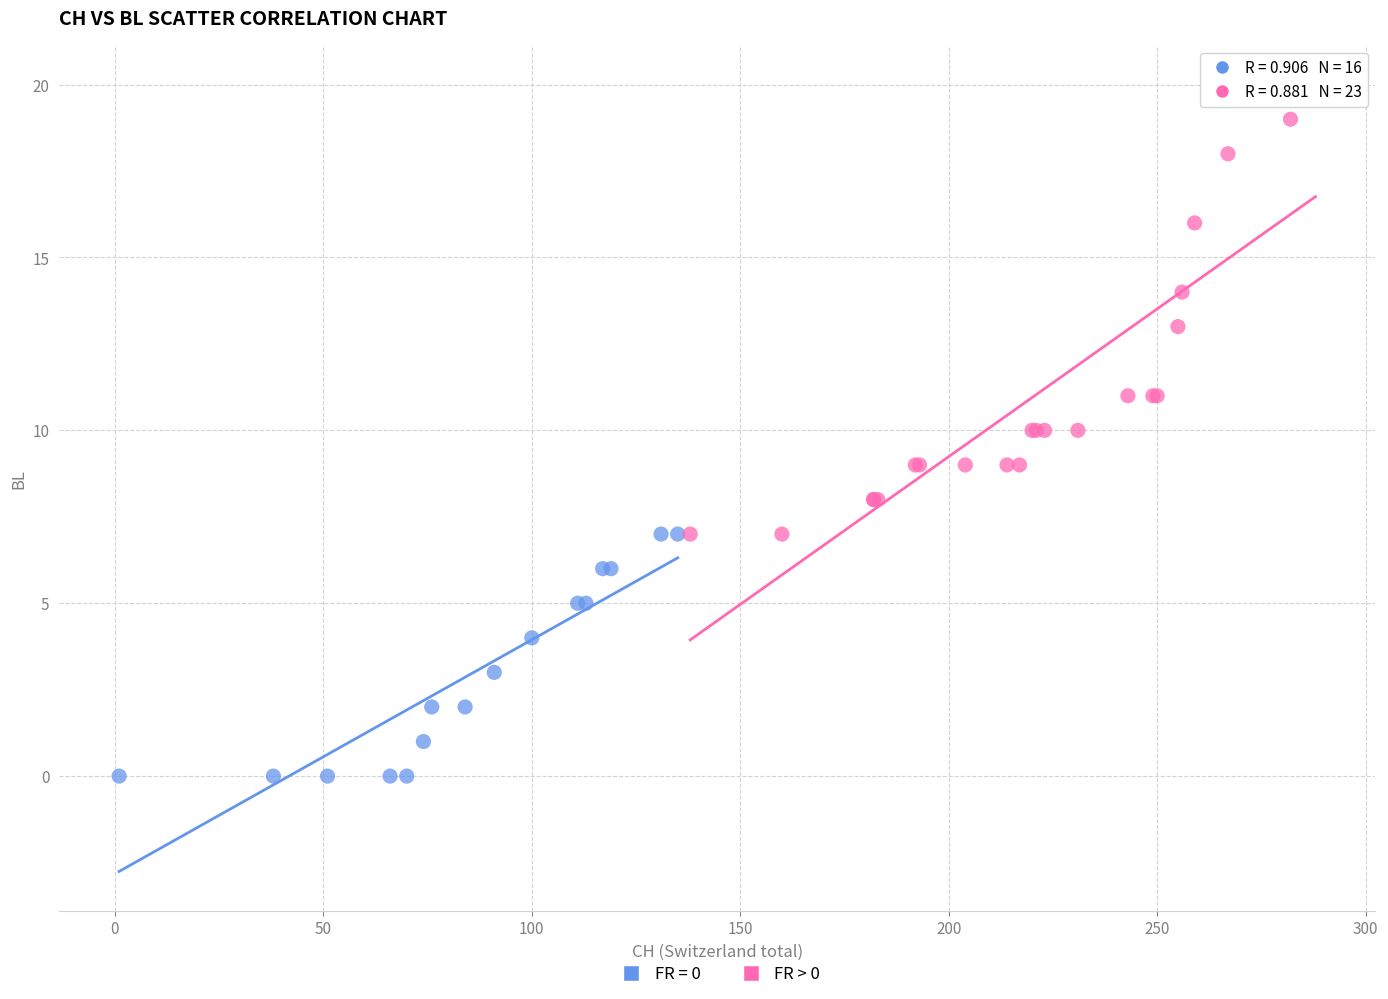

Which series contains the highest Y value?

FR > 0